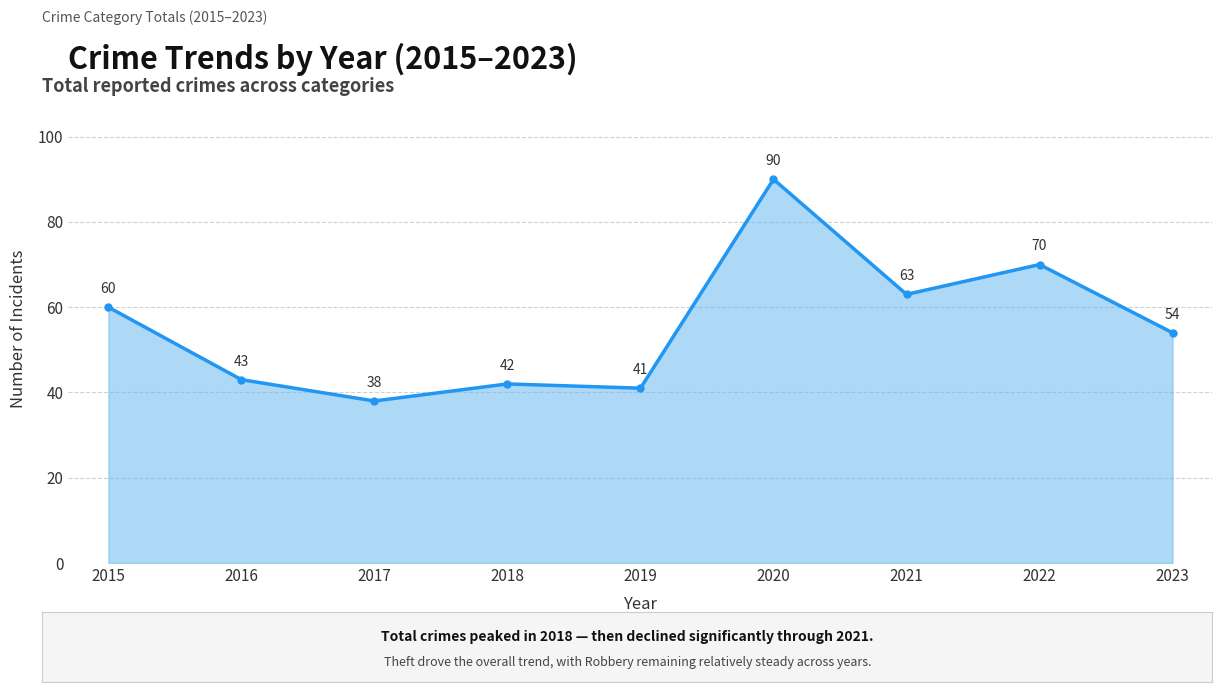

Reading left to right, list all the values displayed in this chart.

2015=60	2016=43	2017=38	2018=42	2019=41	2020=90	2021=63	2022=70	2023=54